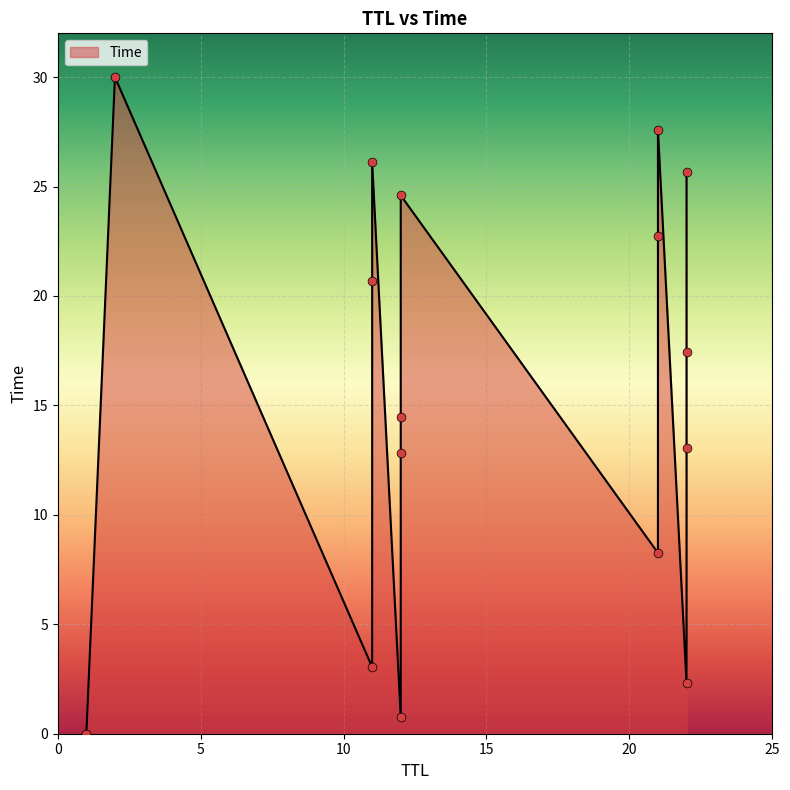

Which has a higher value, 11 or 12?

11